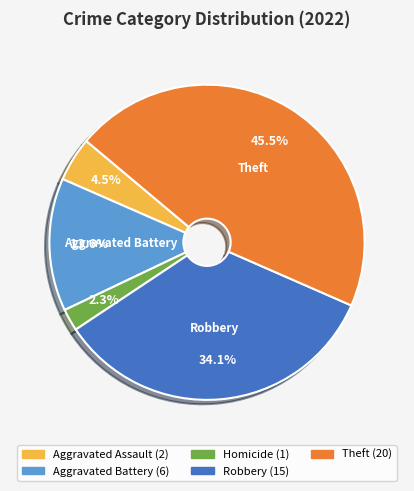

Is there a majority slice in this chart?

No